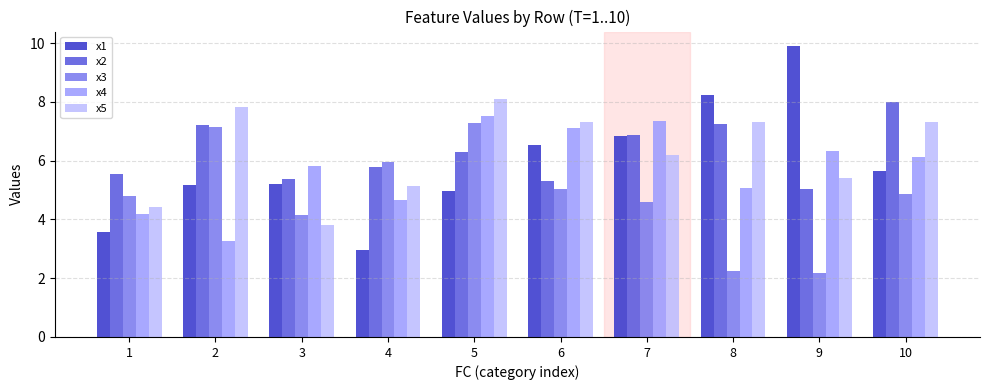

How many values in the x2 series are below 6?

5